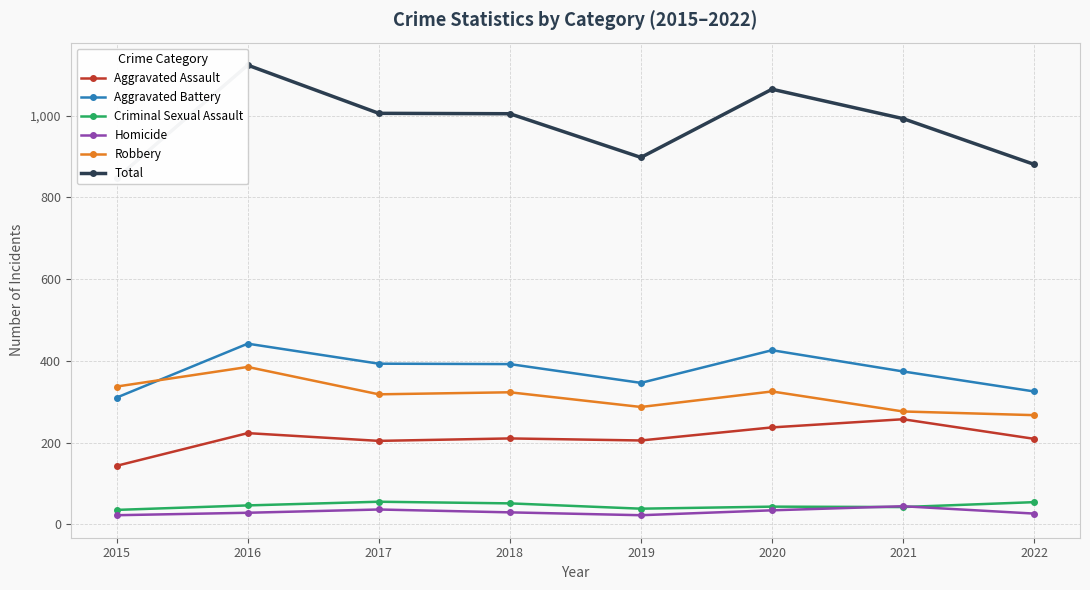

In Aggravated Battery, how many points are higher than both neighbors (excluding endpoints)?

2